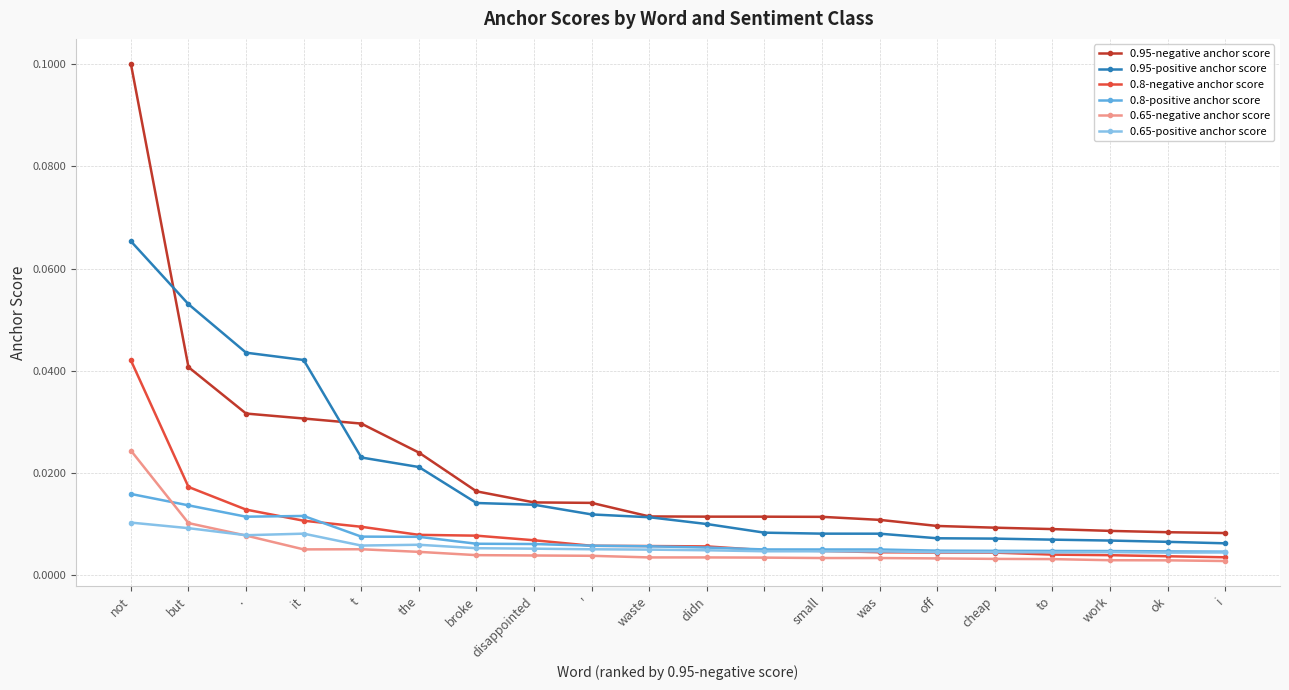

True or false: 0.95-negative anchor score and 0.8-negative anchor score intersect in this chart.

False